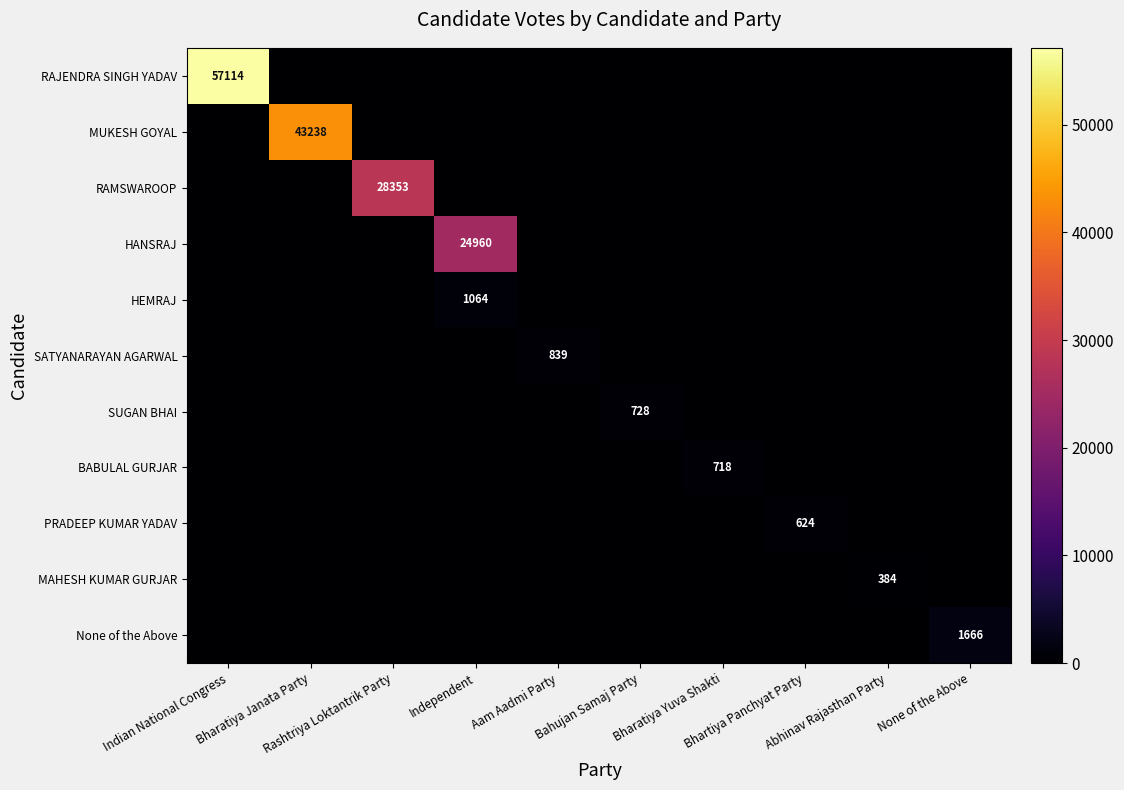

How many values in RAJENDRA SINGH YADAV are above zero?

1